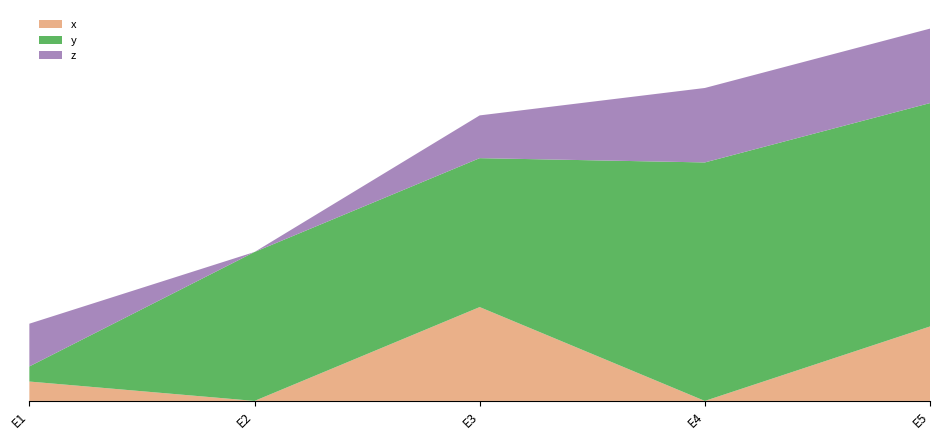

Reading left to right, transcribe all the data shown in this chart.

x: 0.1	0.0	0.3	0.0	0.2
y: 0.1	0.5	0.5	0.8	0.8
z: 0.1	0.0	0.1	0.2	0.2